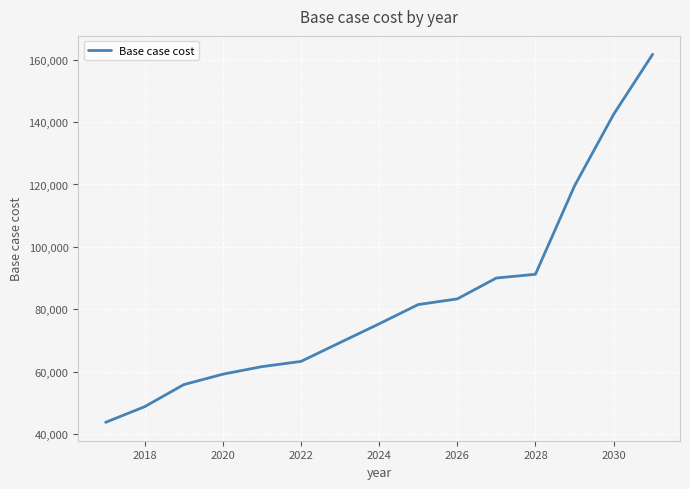

What is the minimum value shown in the chart?

43850.8